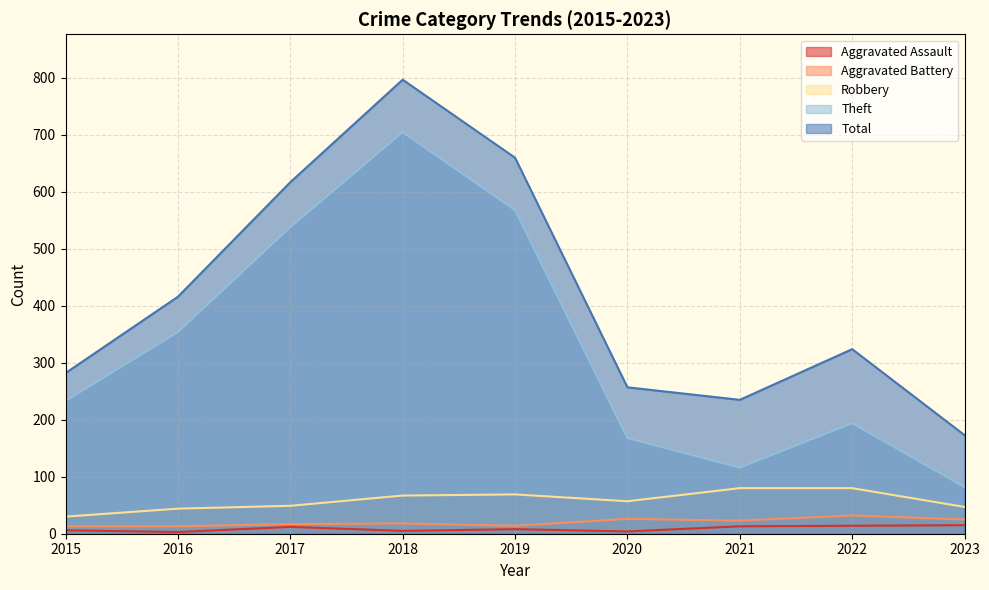

What is the difference between the maximum and minimum values in the Theft series?

623